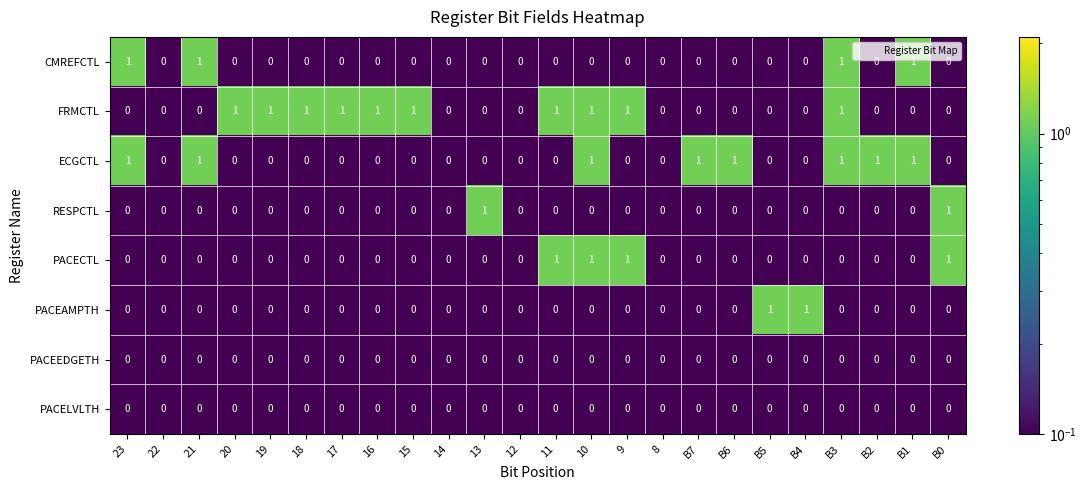

Count the PACECTL values in the range 0 to 1.

24